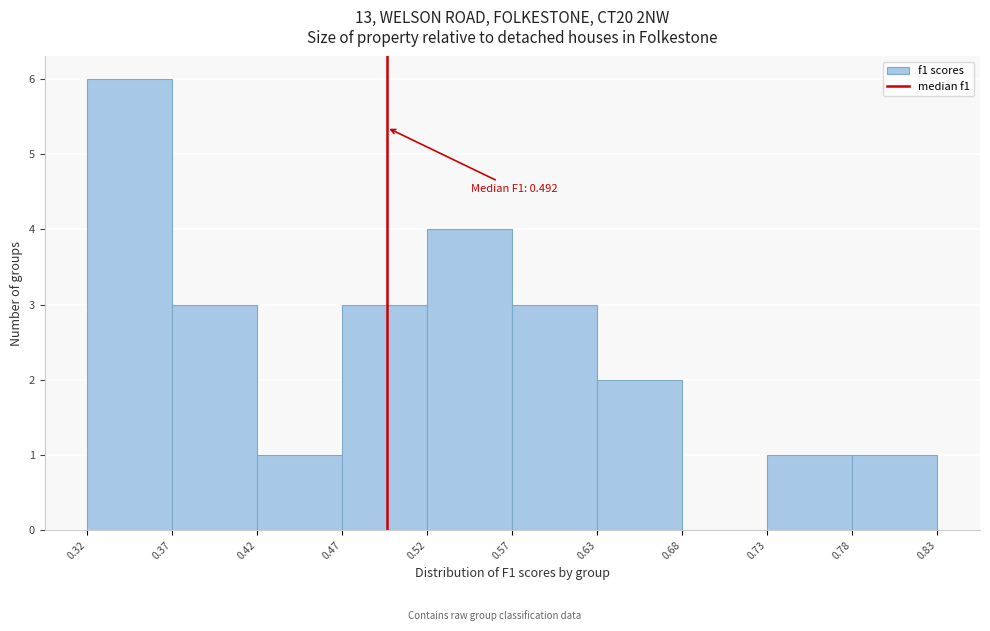

Which range on the x-axis has the tallest bar?

0.32 to 0.37